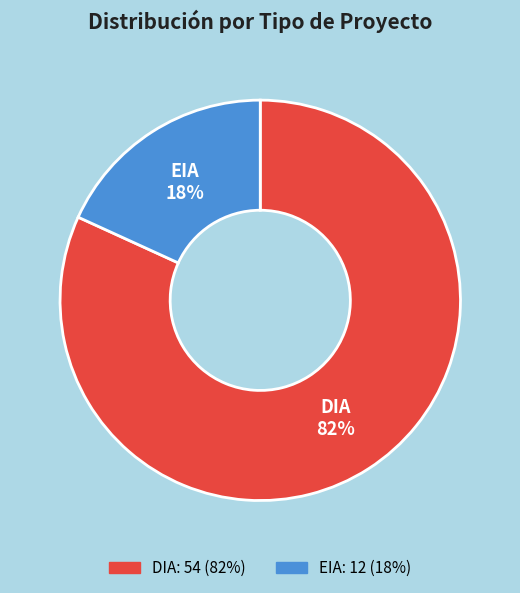

To the nearest percent, what portion does DIA represent?

82%